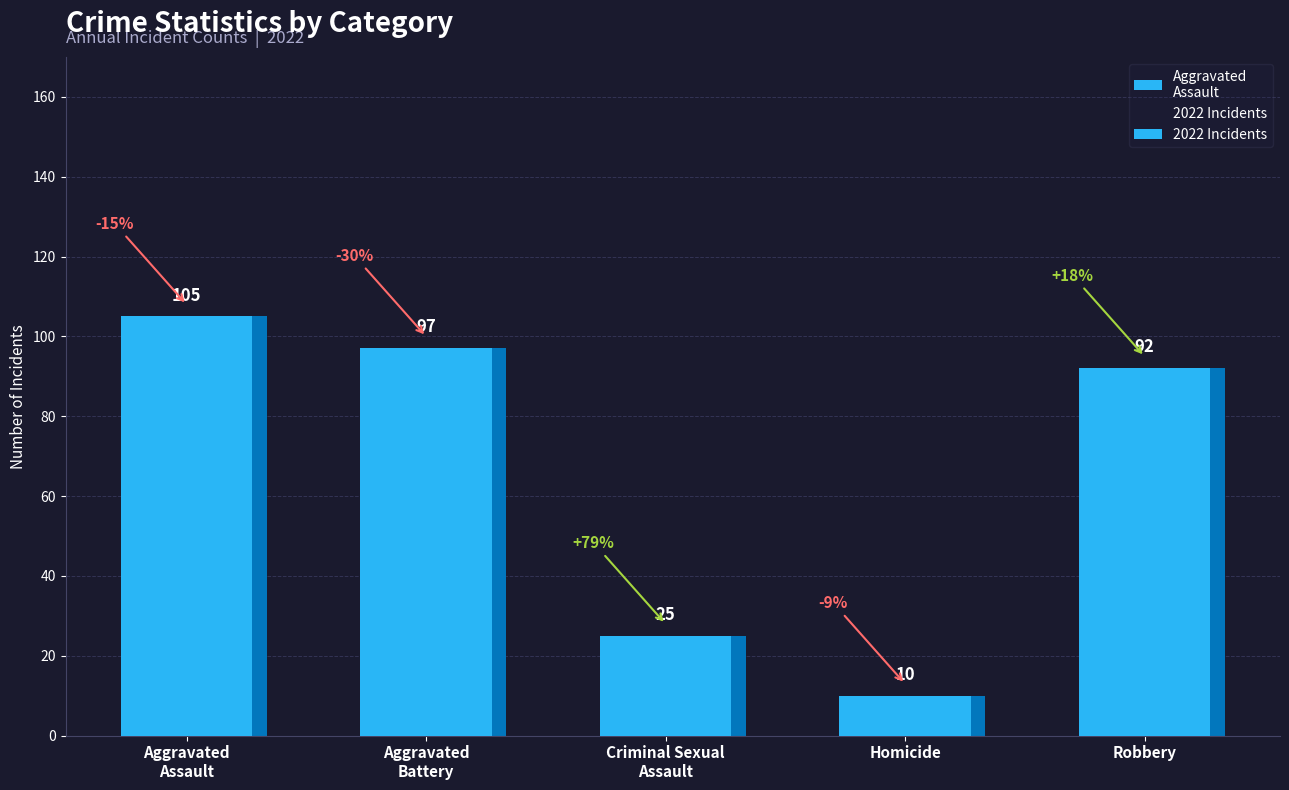

List the labels in order of value, smallest first.

Homicide, Criminal Sexual
Assault, Robbery, Aggravated
Battery, Aggravated
Assault